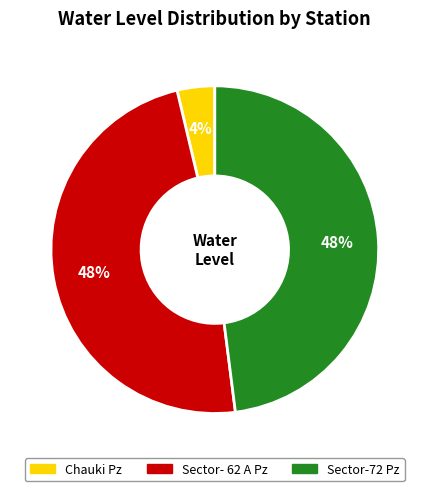

The Sector-72 Pz slice represents 41% of the pie. True or false?

False